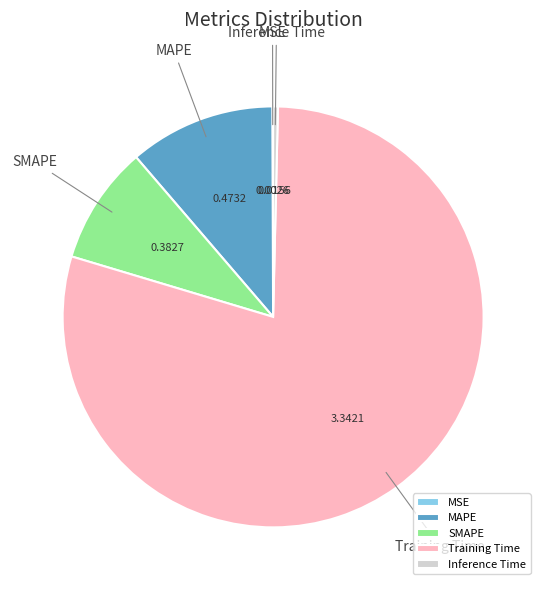

Combined, do MAPE and Training Time account for over 50%?

Yes